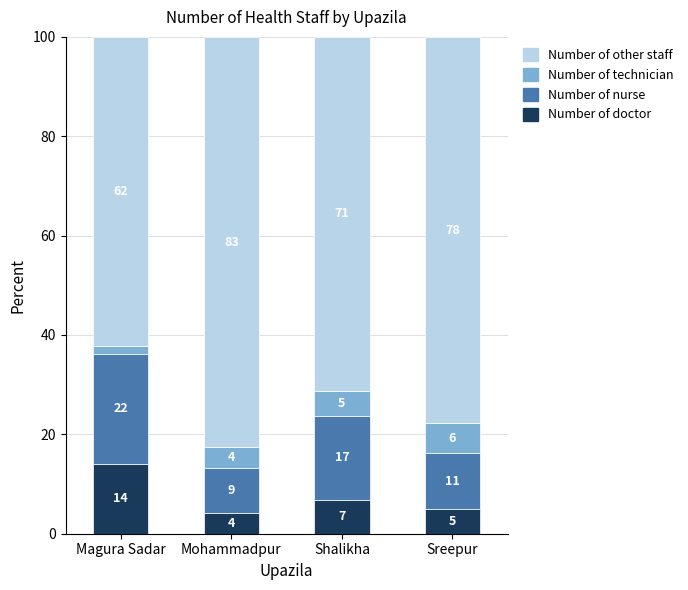

The Number of doctor series shows 14.0 at Magura Sadar. True or false?

True